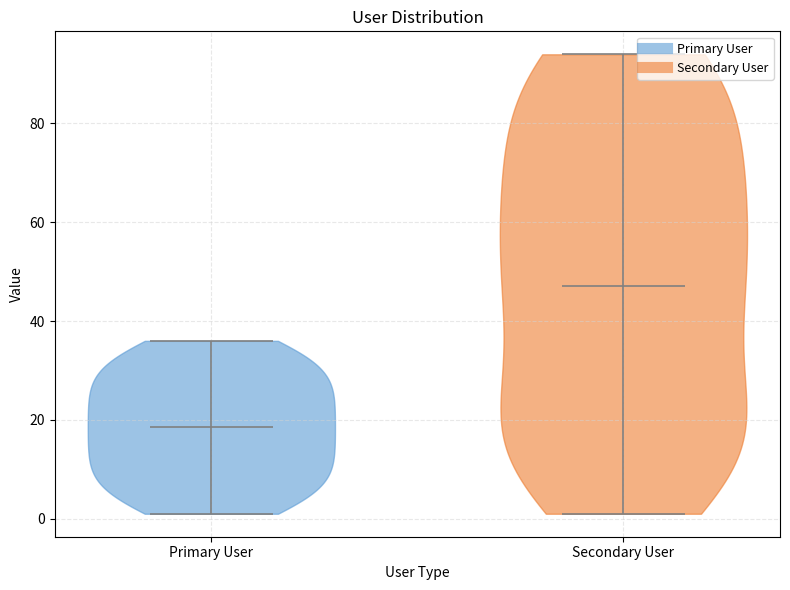

Reading left to right, read every violin against the y-axis: where its median line is, and the lowest and highest points it reaches. The values are not printed on the chart, so give them approximately, as read against the axis.

Primary User: median line 18, lowest point 2, highest point 36
Secondary User: median line 48, lowest point 2, highest point 94